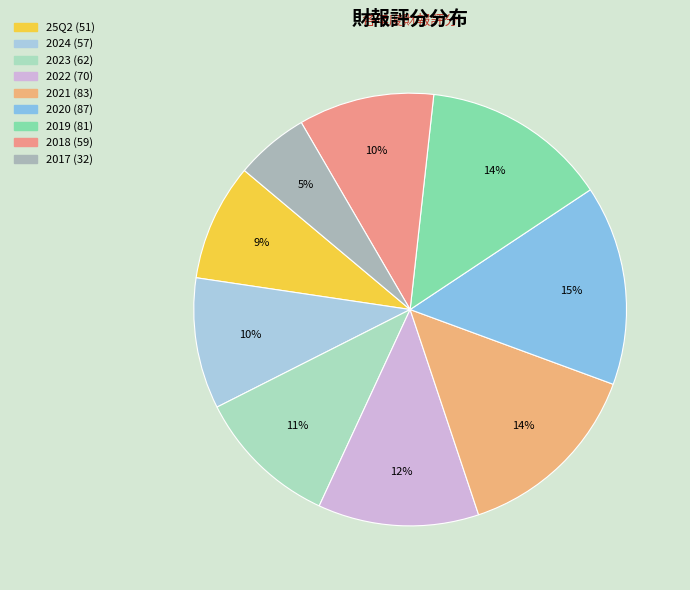

Which has a higher value, 25Q2 or 2019?

2019